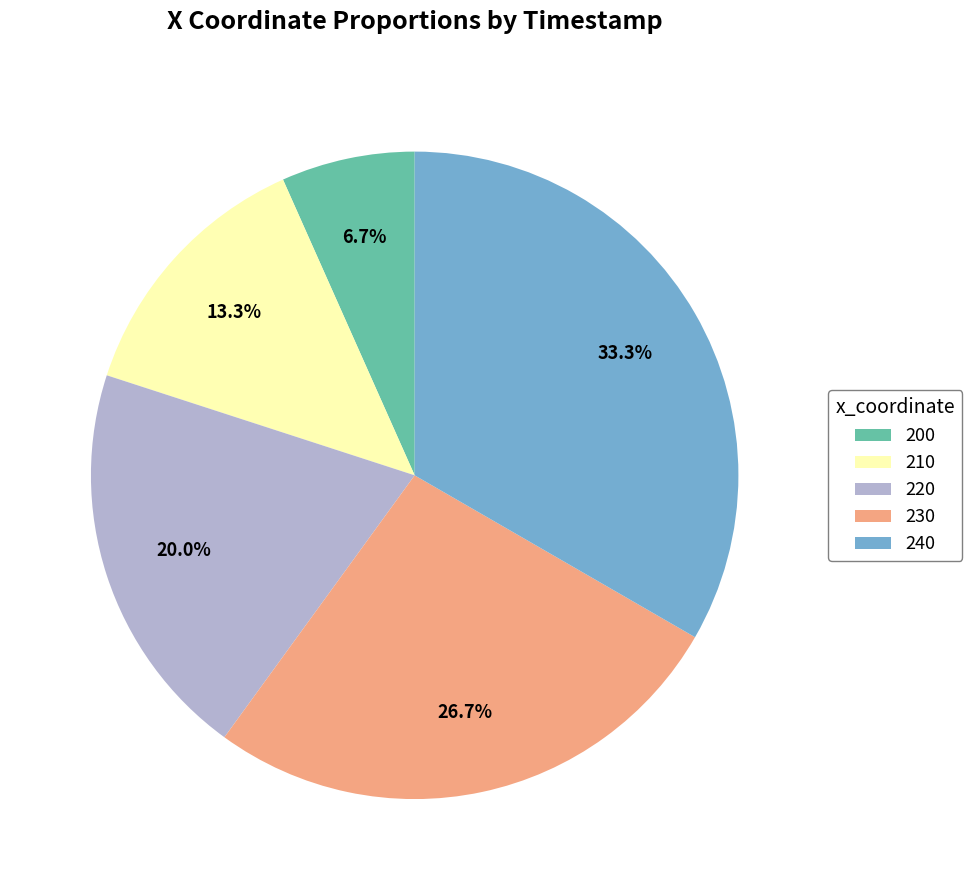

Is there a majority slice in this chart?

No